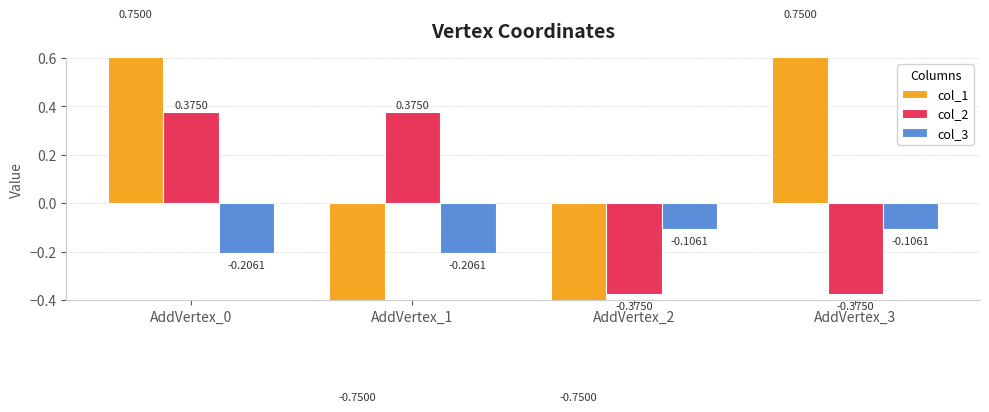

Is it true that col_3 equals -0.1 at AddVertex_2?

False